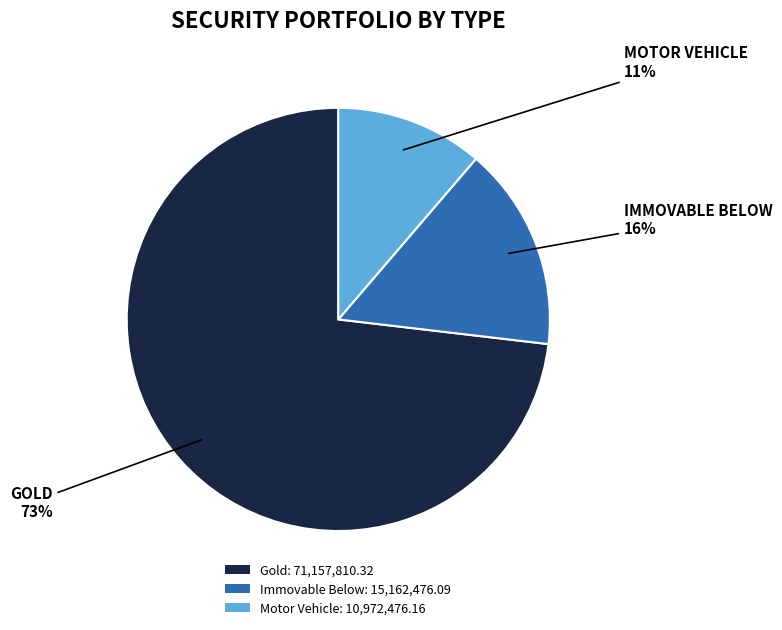

How many slices are in this pie chart?

3